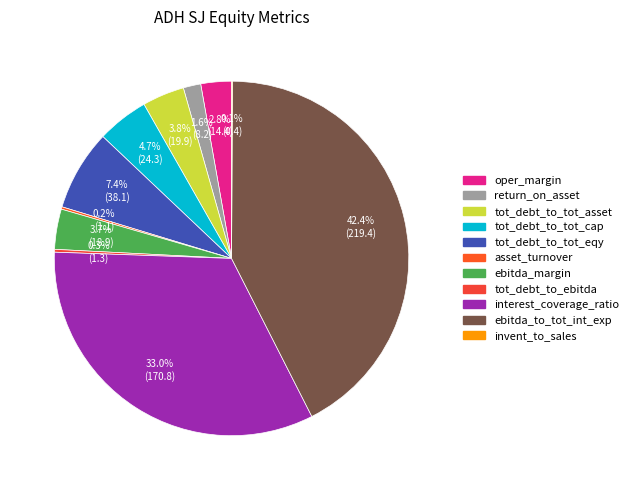

Do oper_margin and ebitda_margin together represent more than half of the pie?

No